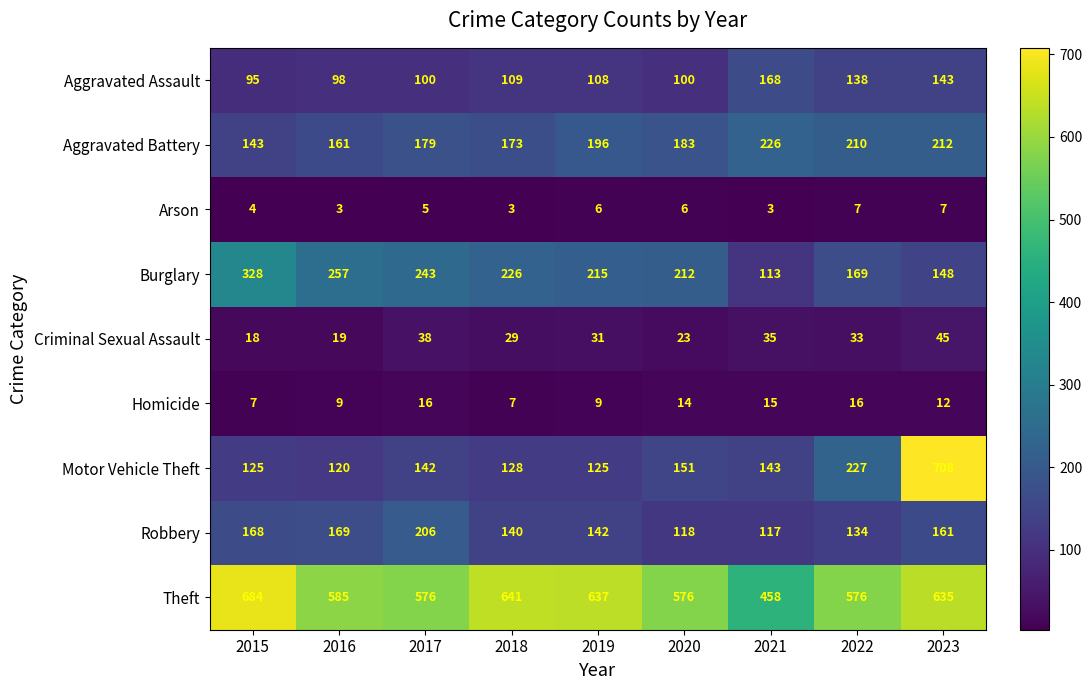

How many Homicide values are between 9 and 15?

5